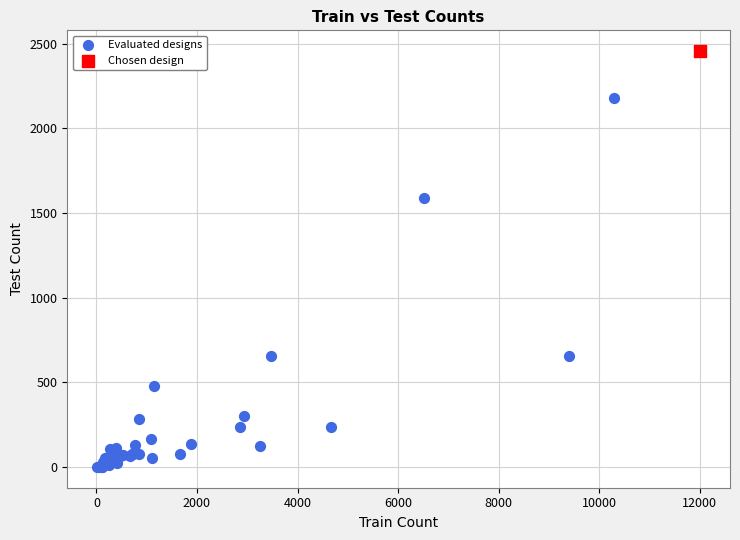

What are all the series names shown in the legend?

Evaluated designs, Chosen design